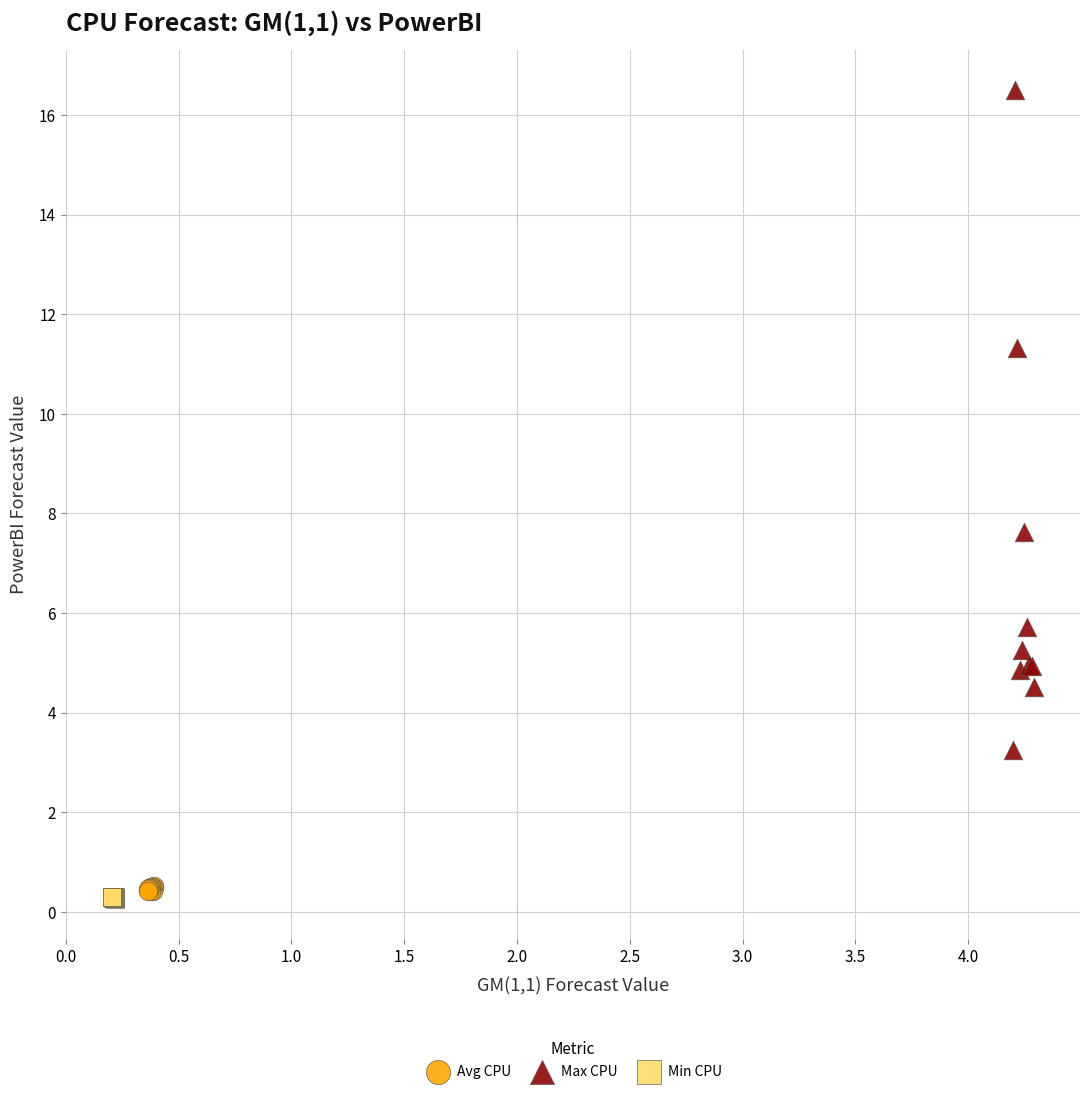

Which series reaches the maximum Y coordinate?

Max CPU